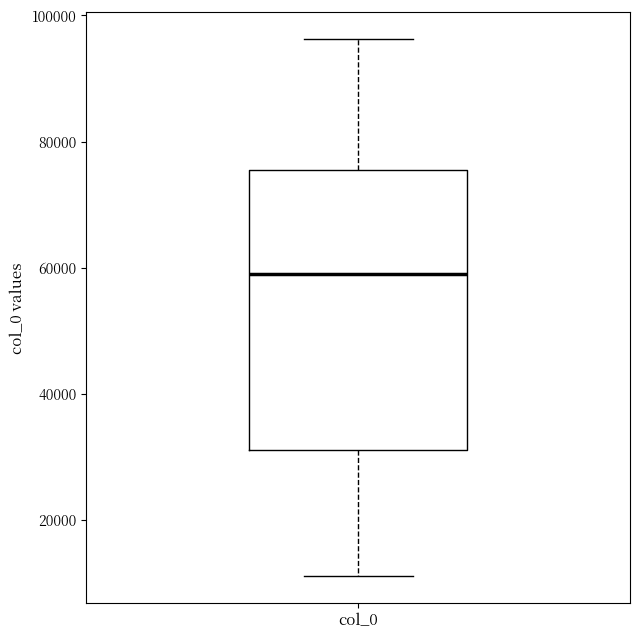

Transcribe this box plot: give where the median line is, the range the box spans, and where the two whiskers end, as read against the y-axis. The values are not printed on the chart, so give them approximately, as read against the axis.

median 58000, box 32000 to 76000, whiskers 12000 to 96000